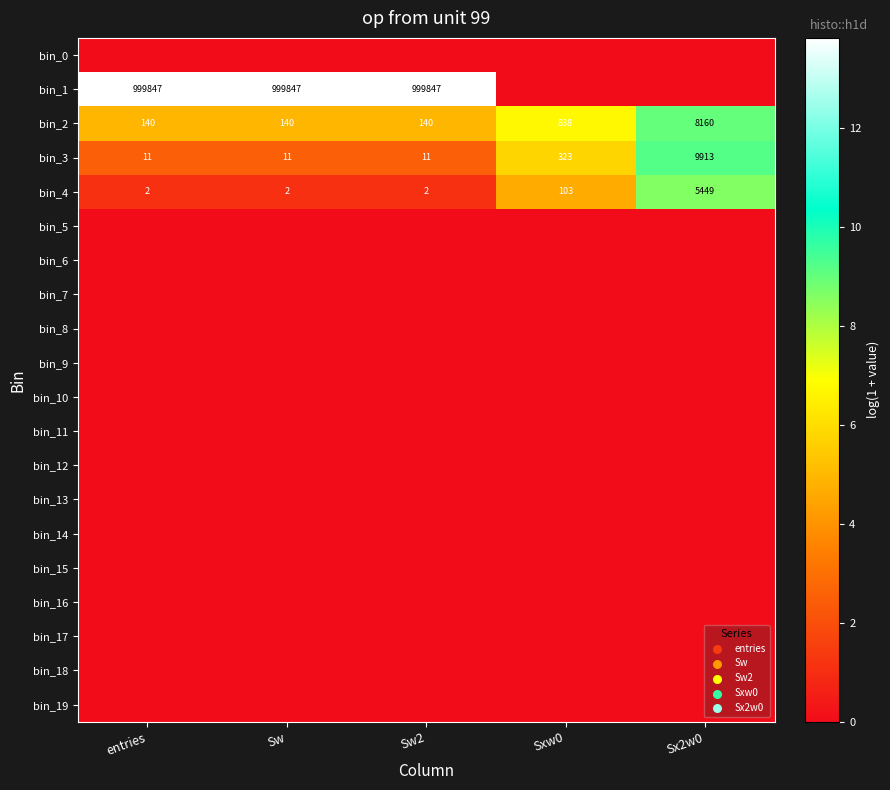

What is the lowest value of the bin_3 series?

11